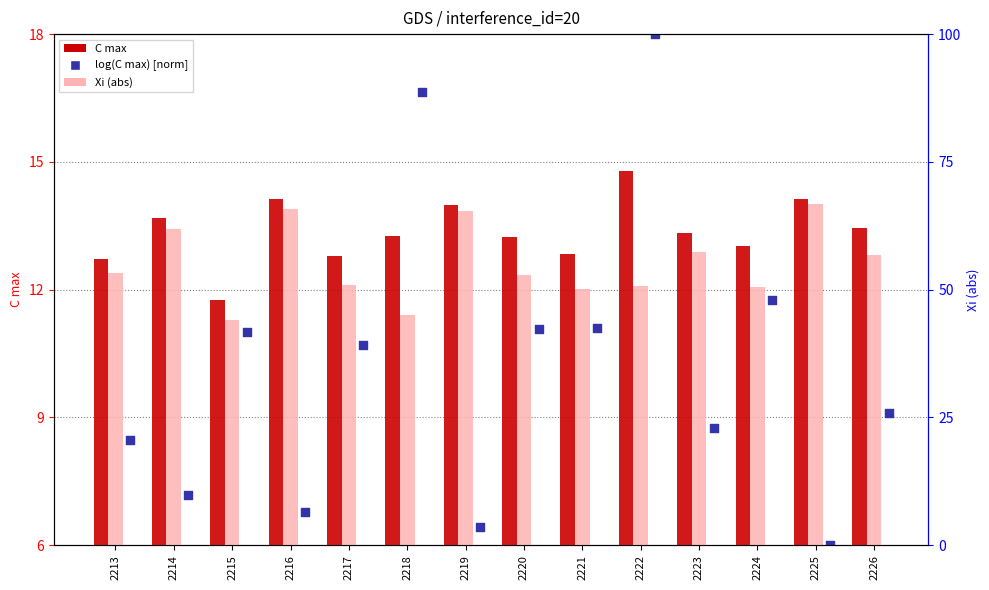

Is the value of C max at 2216 greater than the value of log(C max) [norm] at 2225?

Yes